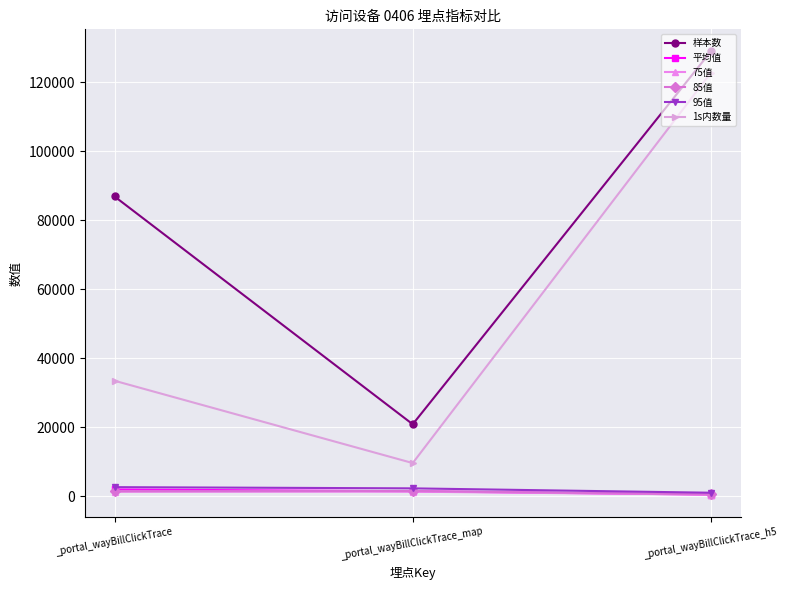

What position from the left is _portal_wayBillClickTrace_map?

2